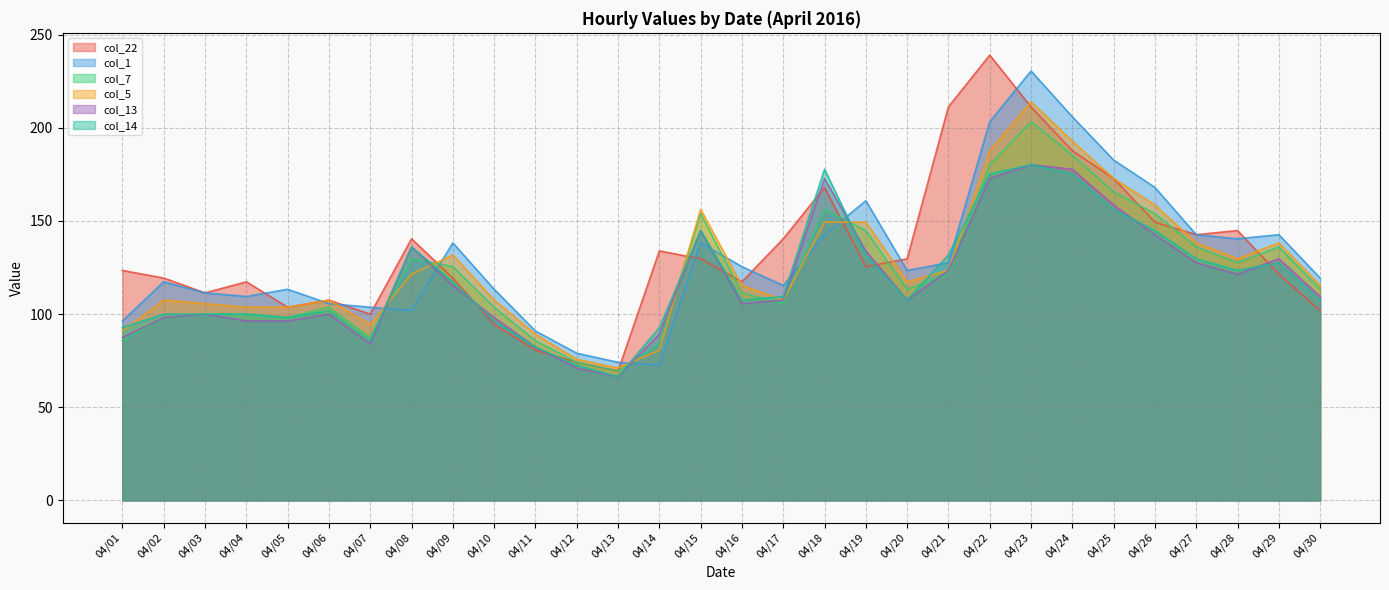

What is the difference between the second highest and minimum values in the col_1 series?

133.3